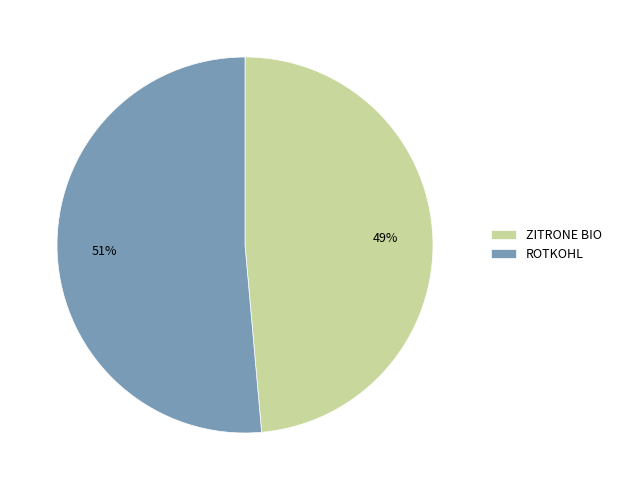

Combined, do ROTKOHL and ZITRONE BIO account for over 50%?

Yes